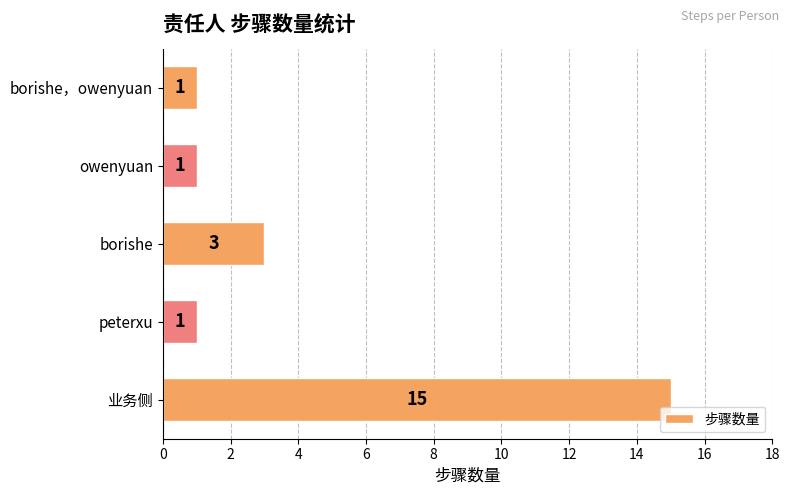

How many values are between 1 and 3?

4